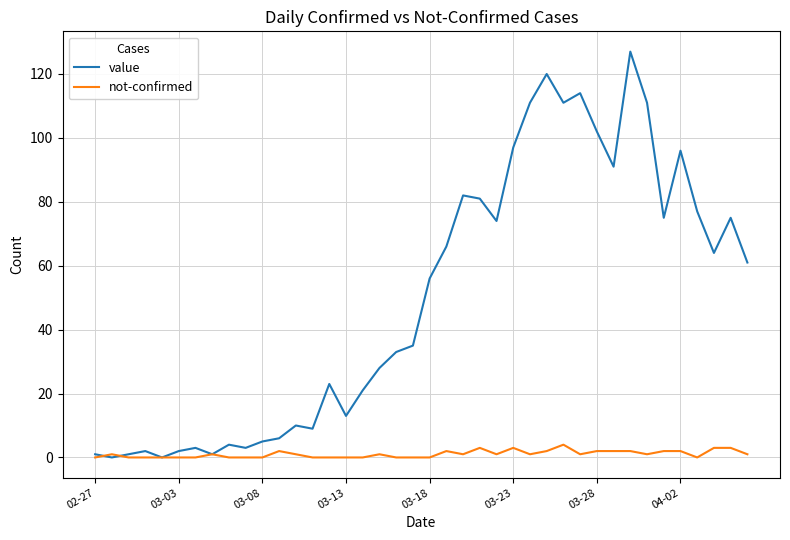

What are all the series names shown in the legend?

value, not-confirmed